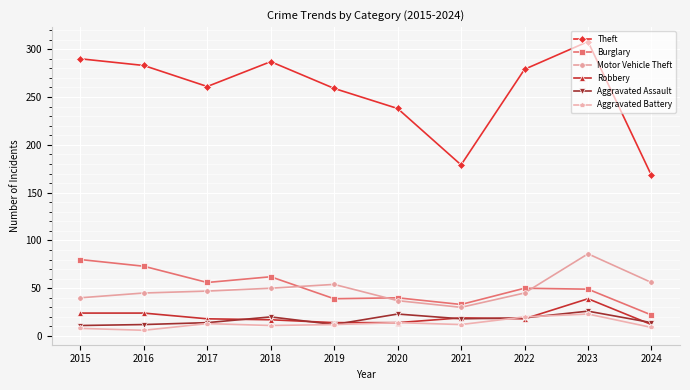

How many series are shown in this chart?

6